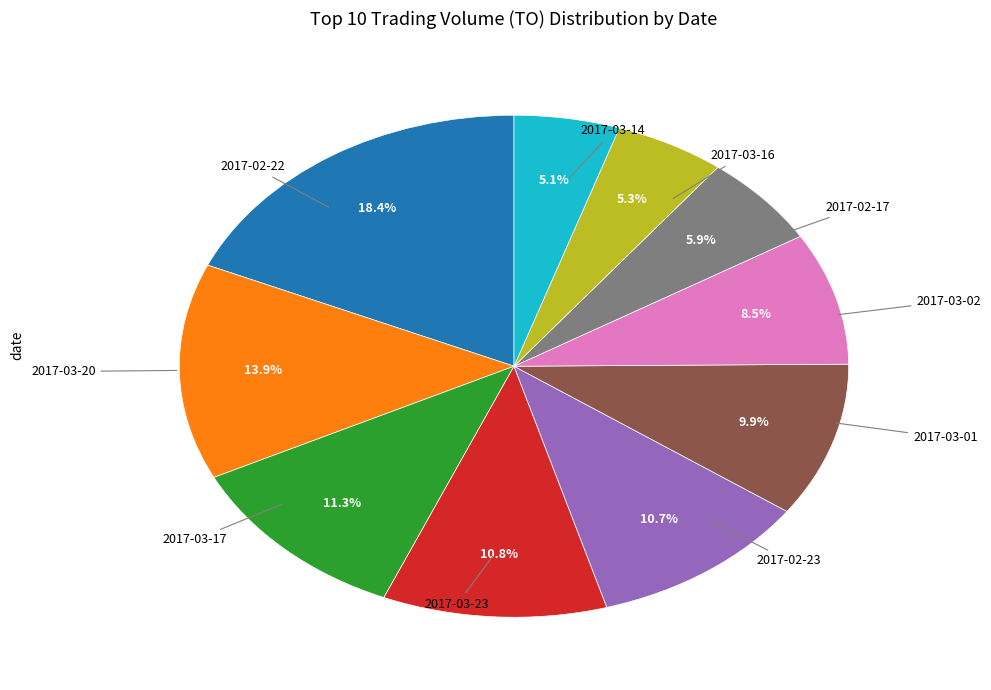

Does any single category account for the majority?

No